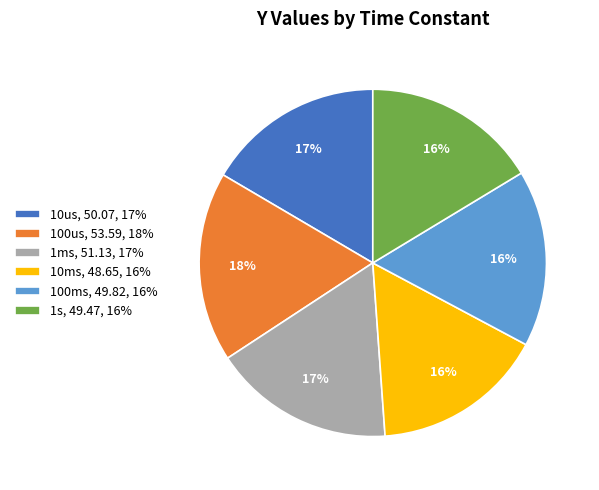

What percentage is the 100ms slice, to the nearest percent?

16%